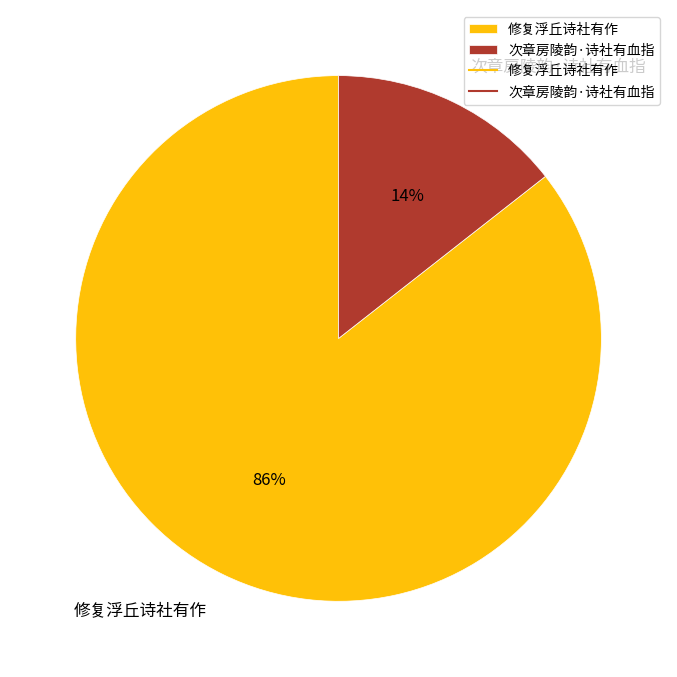

Which slice represents more than half of the pie?

修复浮丘诗社有作